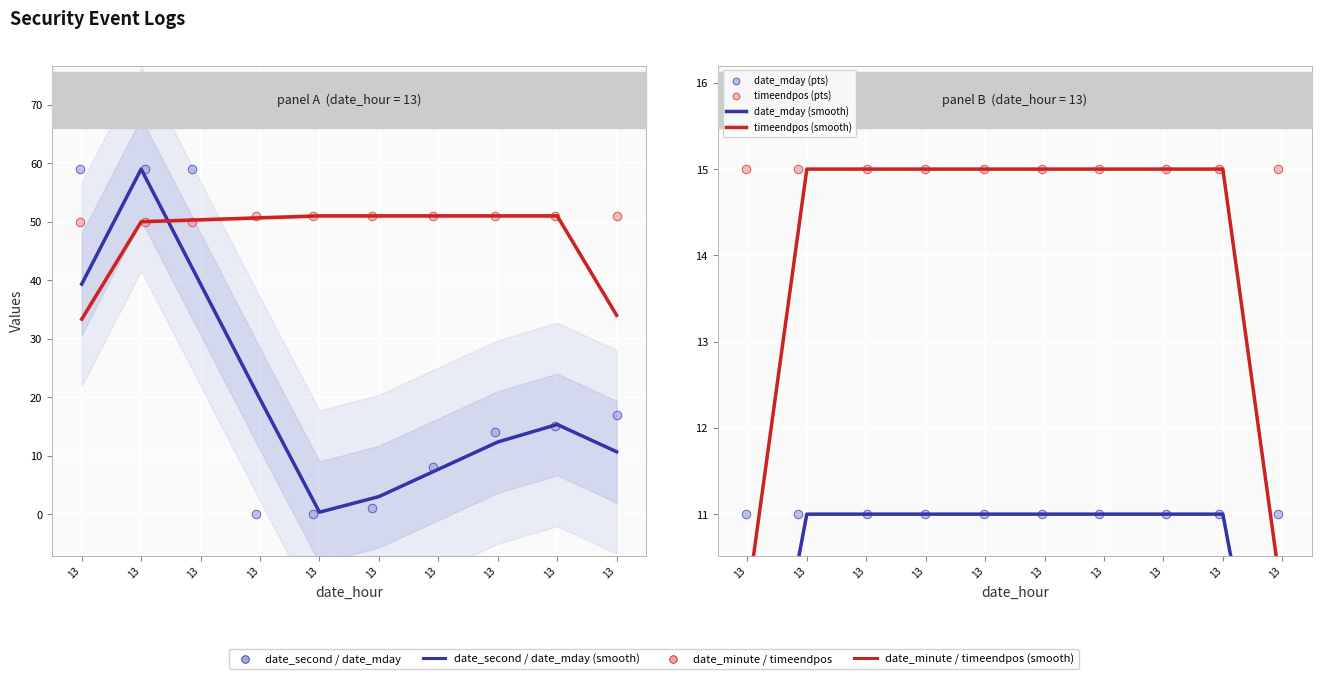

Which series has the widest spread of Y values?

date_second